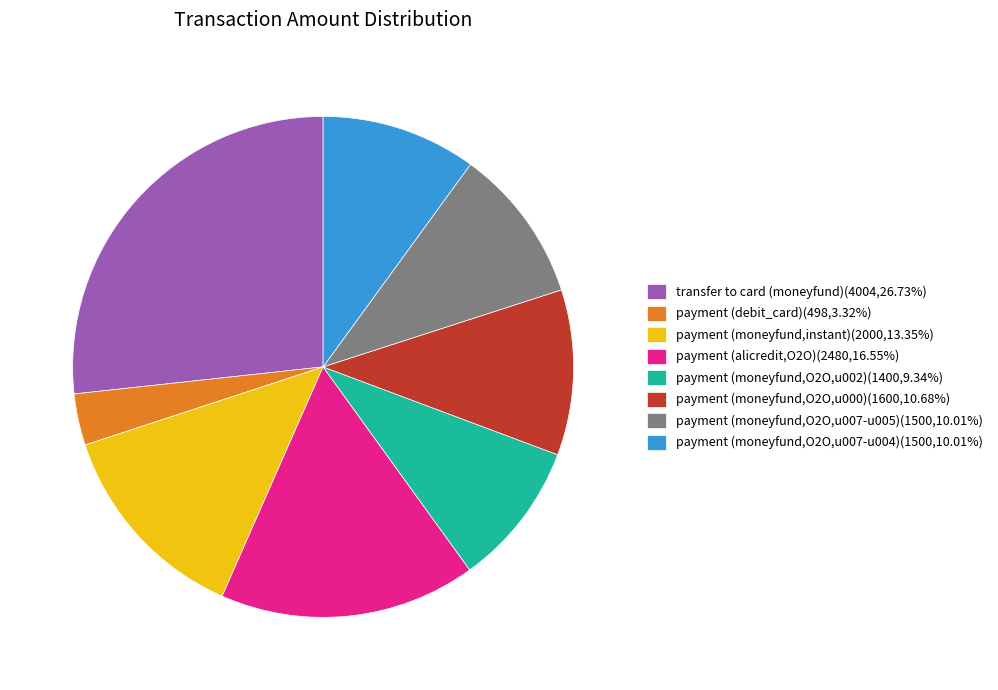

Does any single category account for the majority?

No